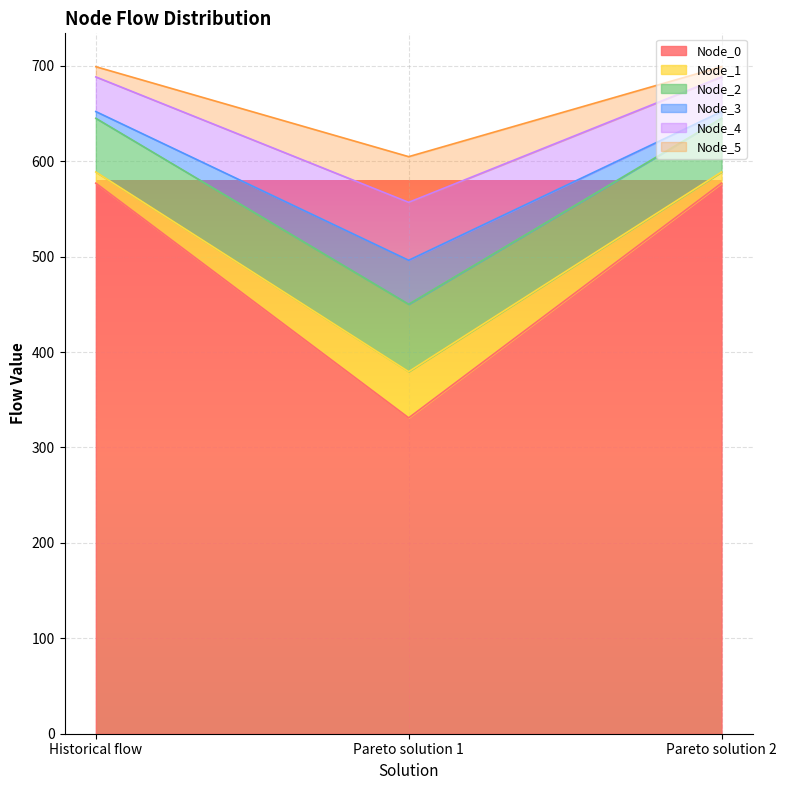

What is the value of the Node_3 point at the 2nd from the left?

496.2